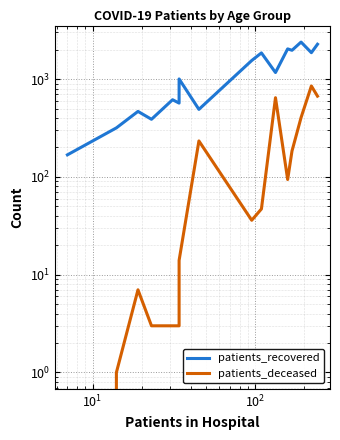

How many data points in patients_deceased are less than 47?

8